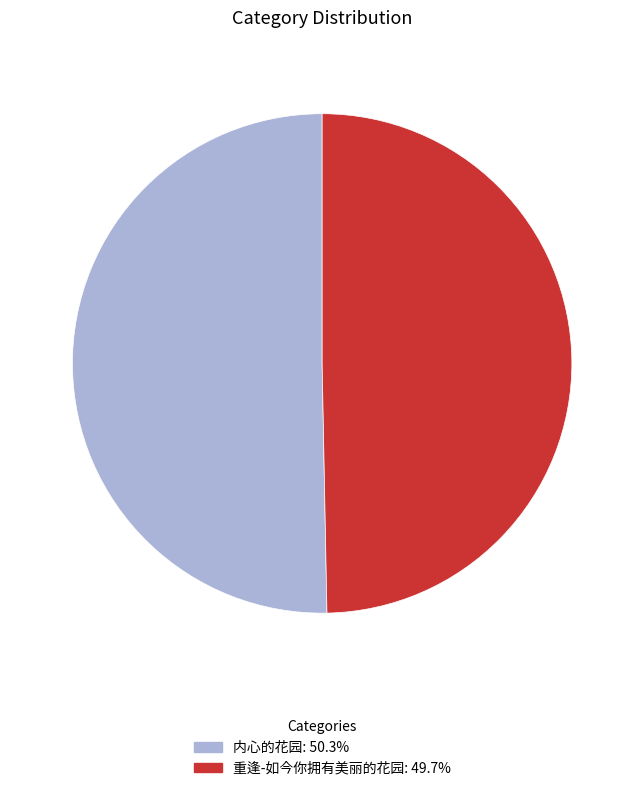

Between 重逢-如今你拥有美丽的花园 and 内心的花园, which is larger?

内心的花园